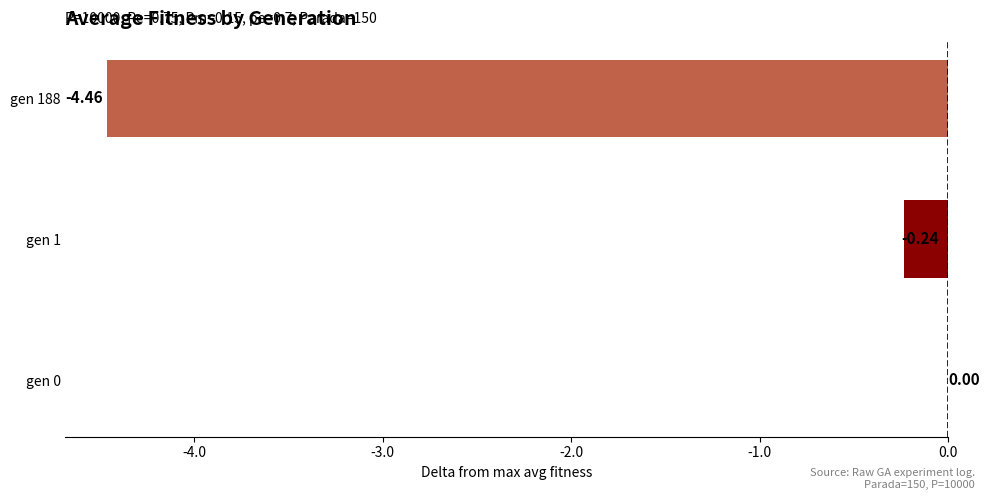

How many series are shown in this chart?

1